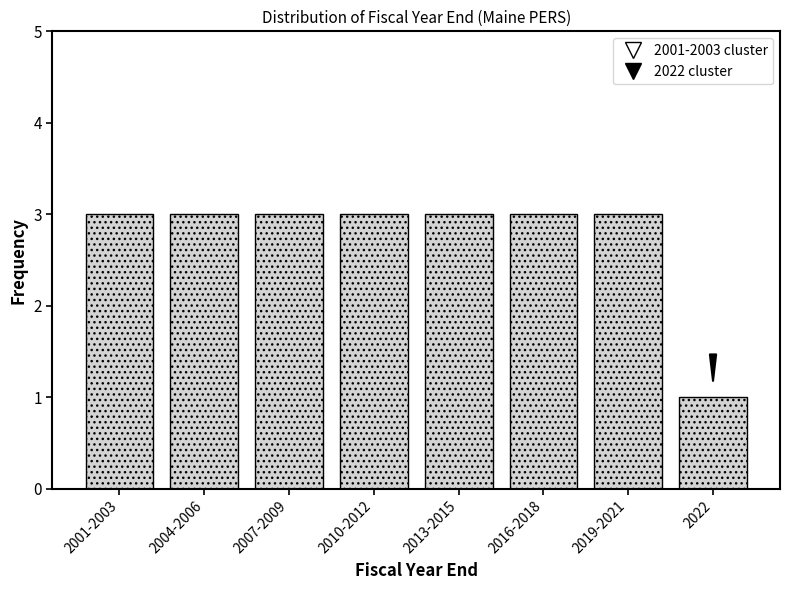

Reading left to right, what are all the values shown in this chart?

3	3	3	3	3	3	3	1